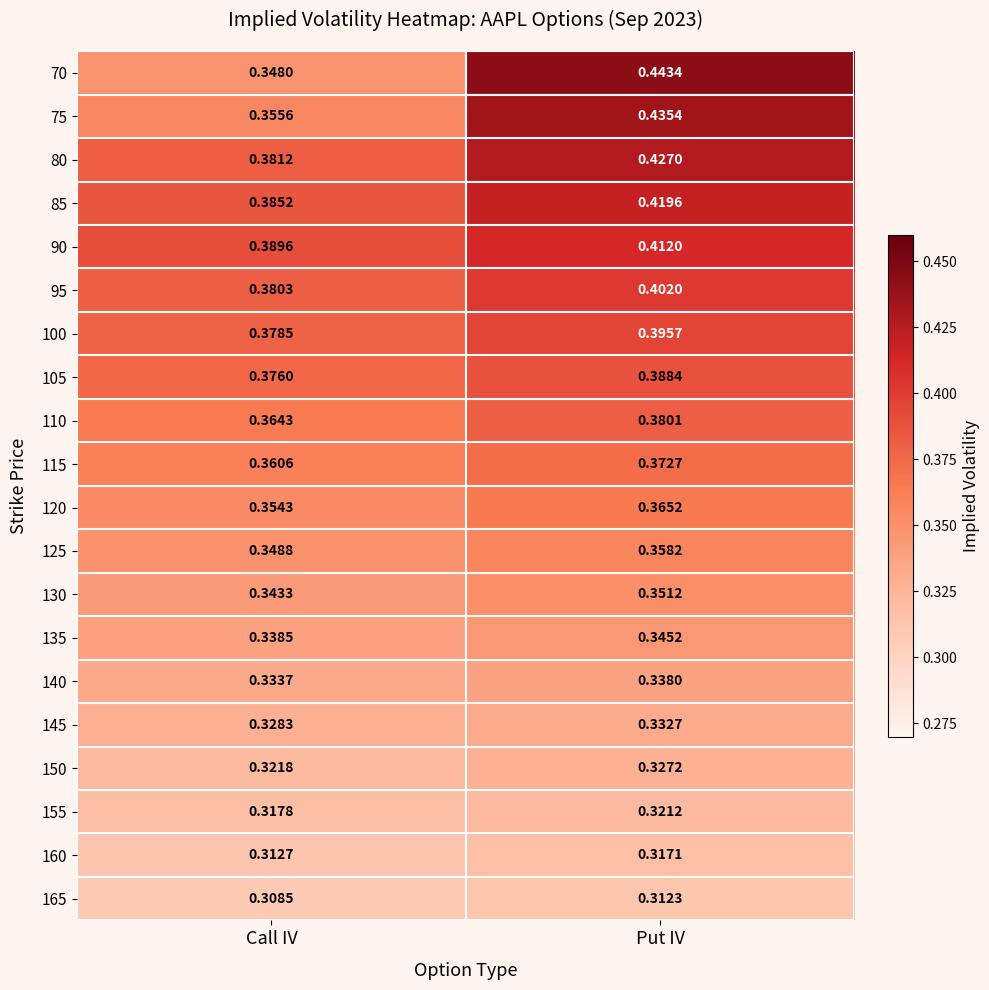

At which category is the sum across all series the highest?

Put IV